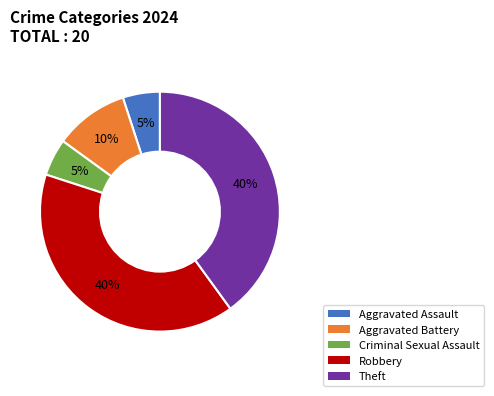

Is it true that Robbery is 47% of the pie?

False